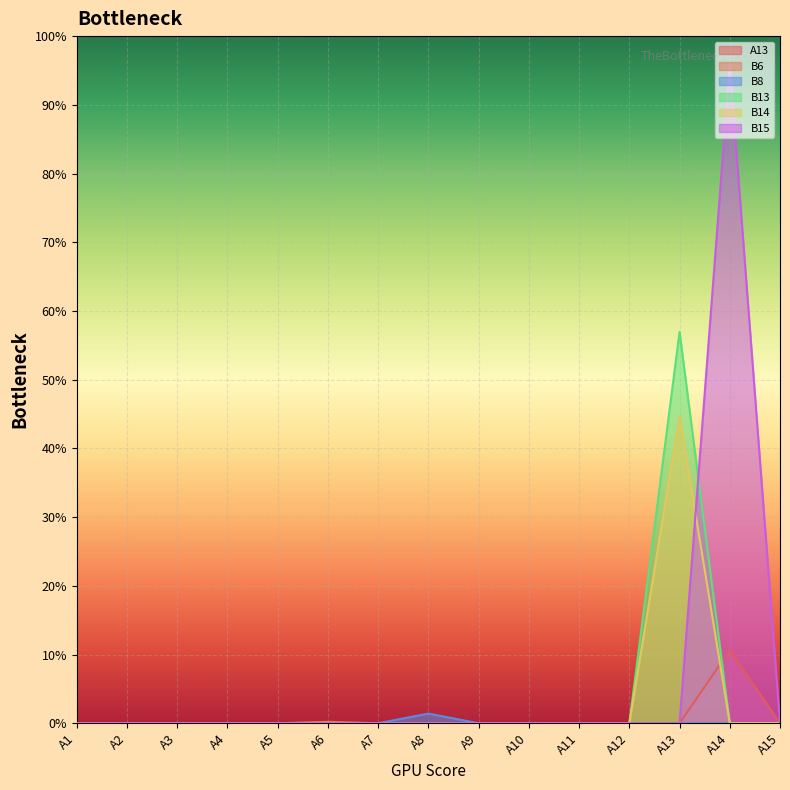

The B14 series shows 0.0 at A10. True or false?

True